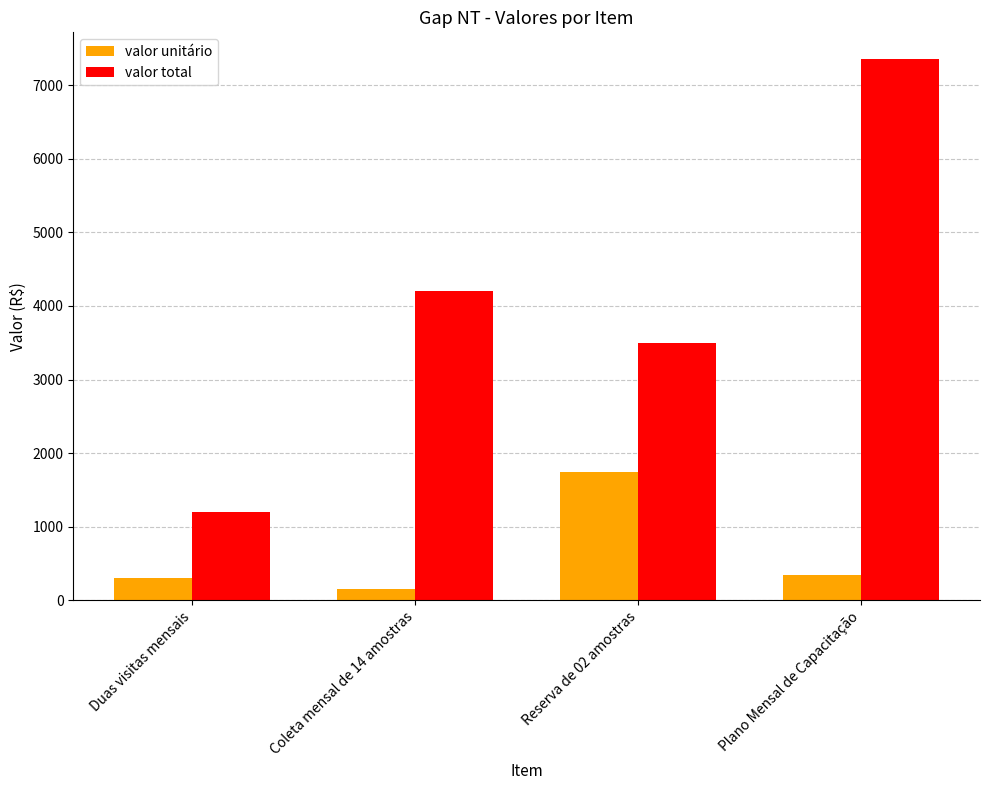

Is the value of valor unitário at Reserva de 02 amostras greater than the value of valor total at Duas visitas mensais?

Yes